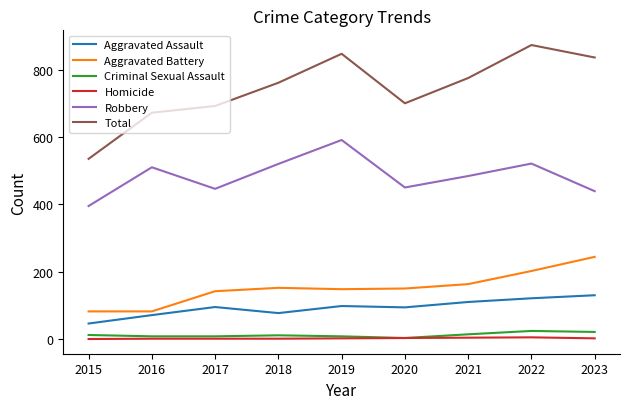

What are all the series names shown in the legend?

Aggravated Assault, Aggravated Battery, Criminal Sexual Assault, Homicide, Robbery, Total